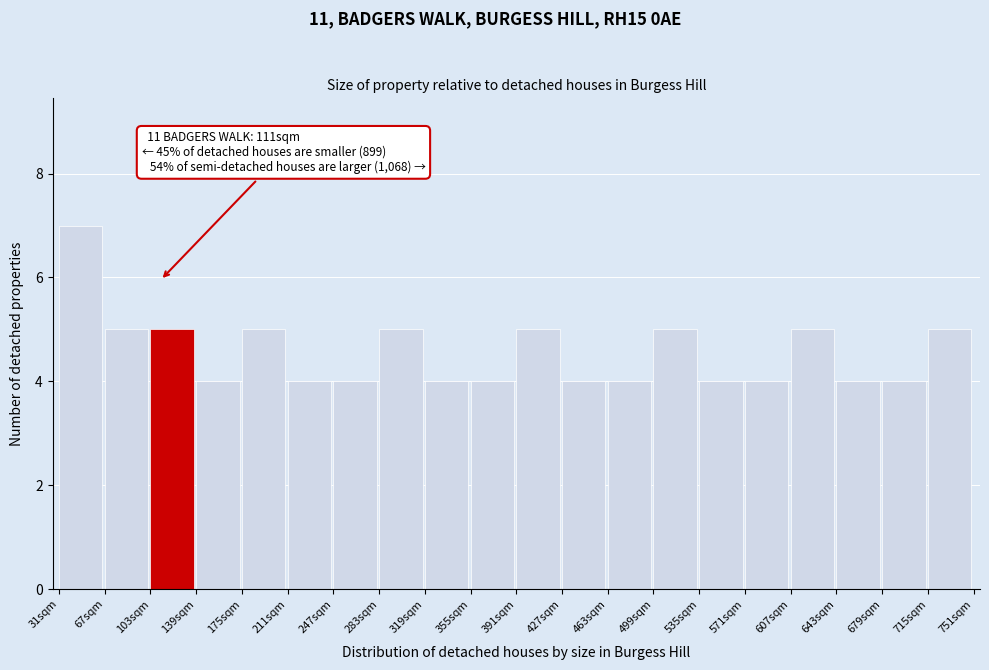

Over which range of the x-axis is the bar tallest?

31 to 67